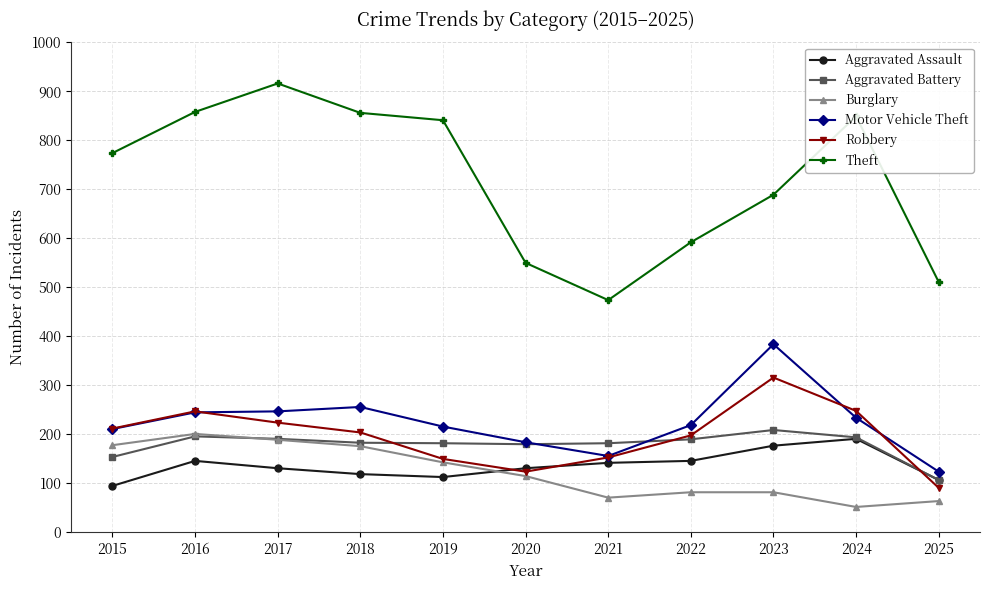

True or false: Theft has more than 0 points higher than both neighbors.

True